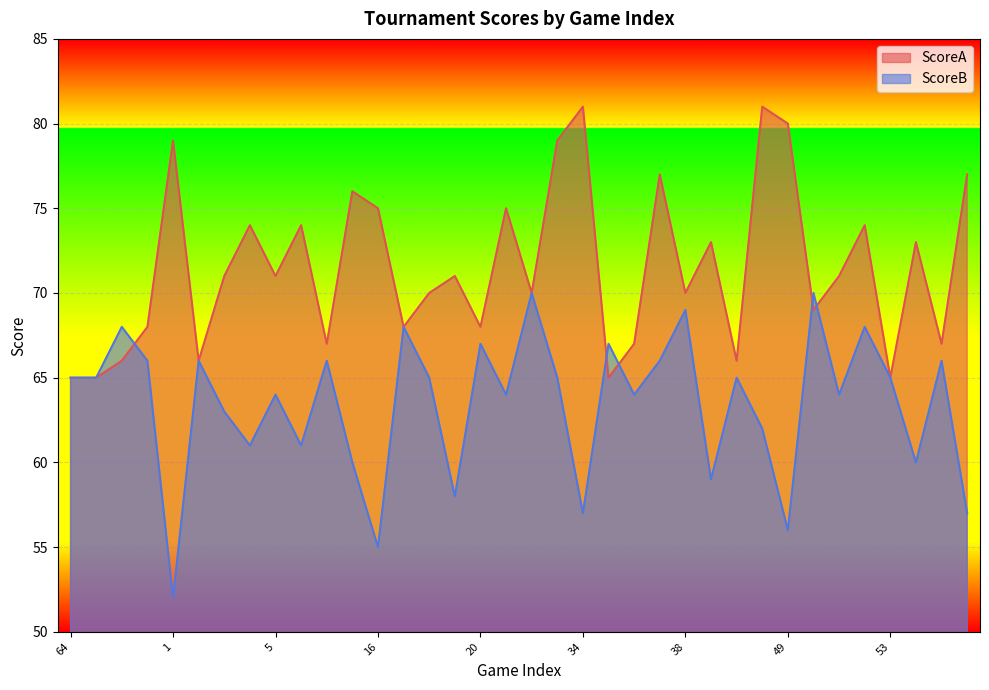

List the labels in order of ScoreB value, largest first.

22, 50, 38, 66, 17, 52, 20, 35, 67, 2, 7, 37, 55, 64, 65, 18, 23, 40, 53, 5, 21, 36, 51, 3, 41, 4, 6, 8, 54, 39, 19, 34, 56, 49, 16, 1